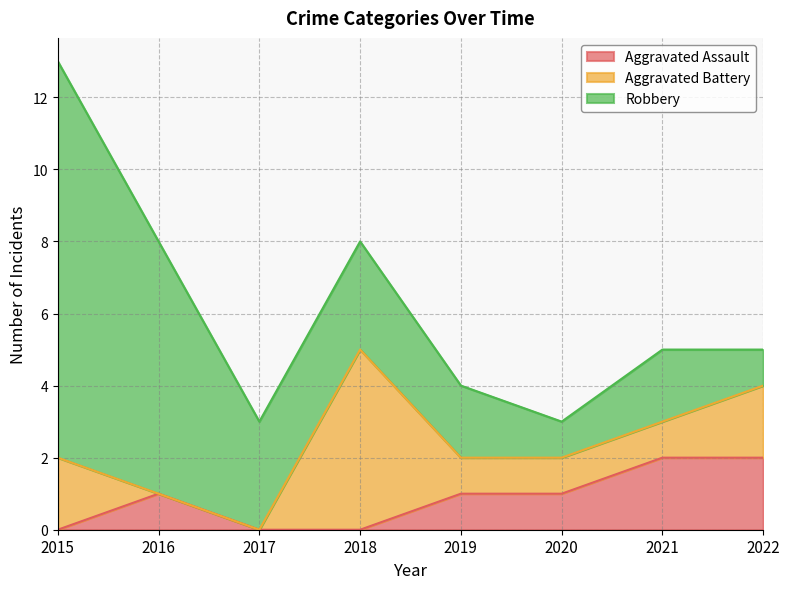

True or false: Robbery has a value of 3 at 2019.

False